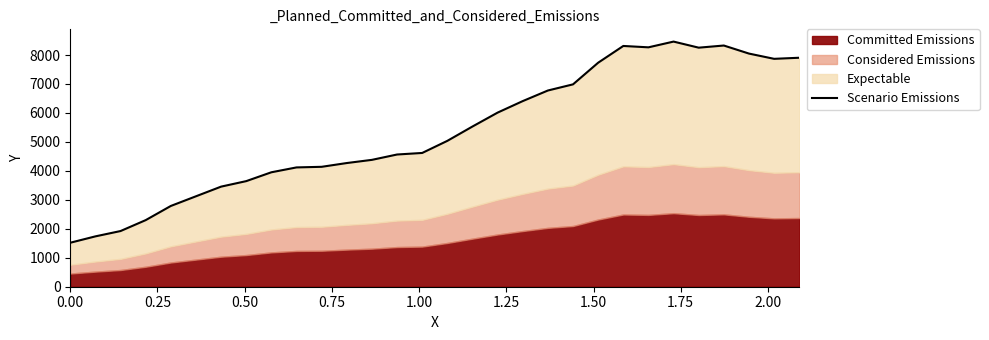

How many interior local peaks (higher than both neighbors) does the data have?

3